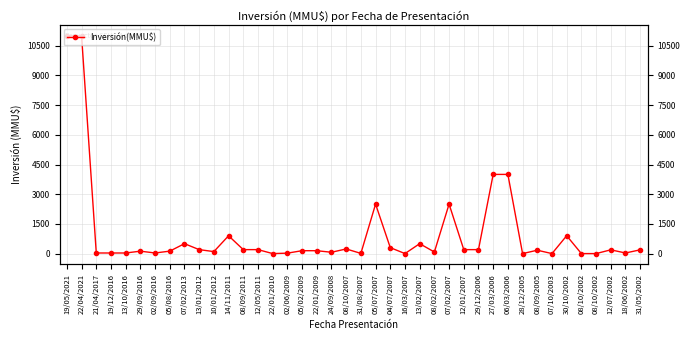

The value at 10/01/2012 is 100. True or false?

True